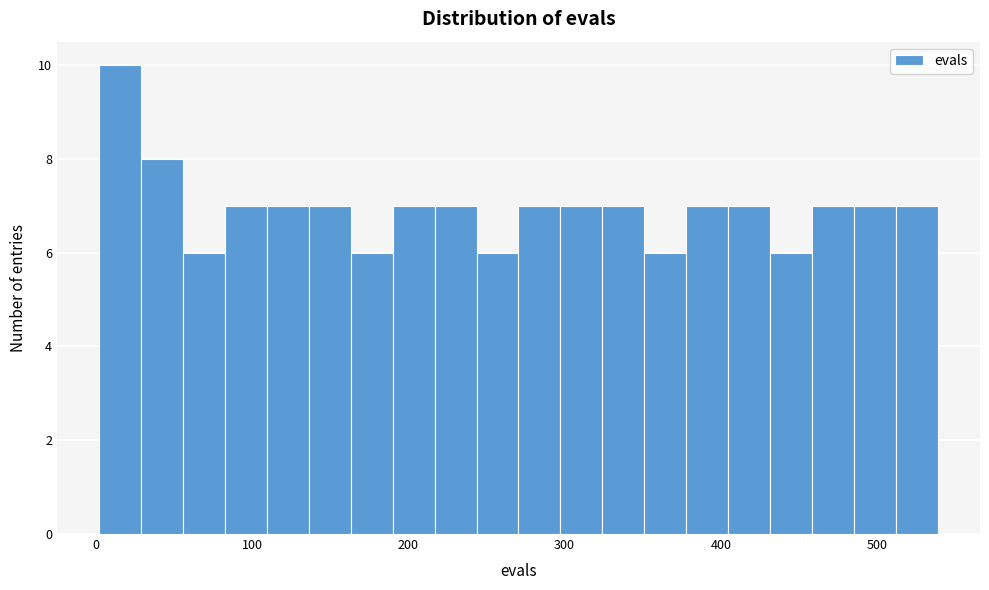

Read against the x-axis, roughly where is the centre of the tallest bar?

20